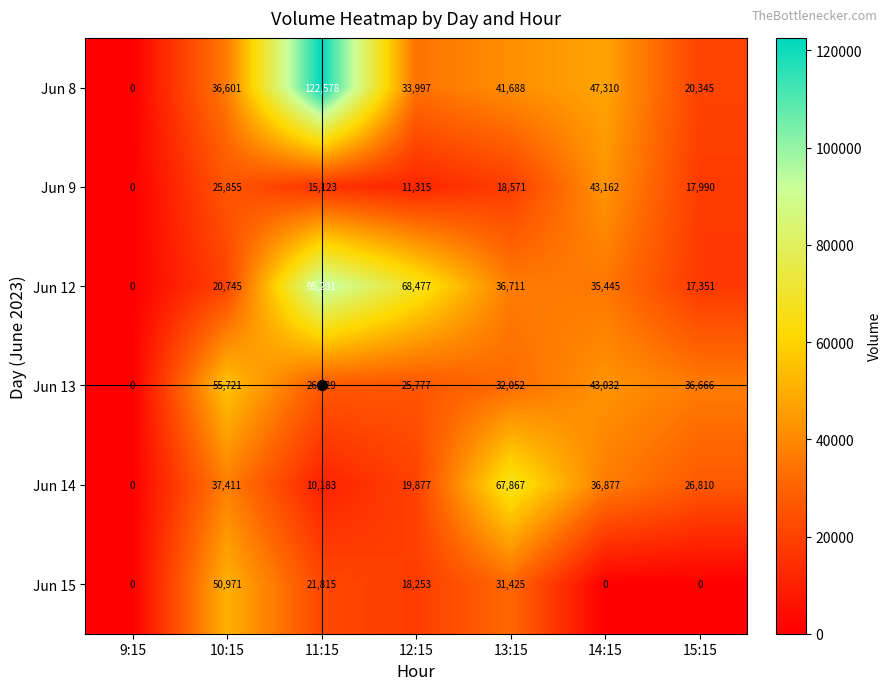

What is the difference between the maximum and second lowest values in the Jun 9 series?

31847